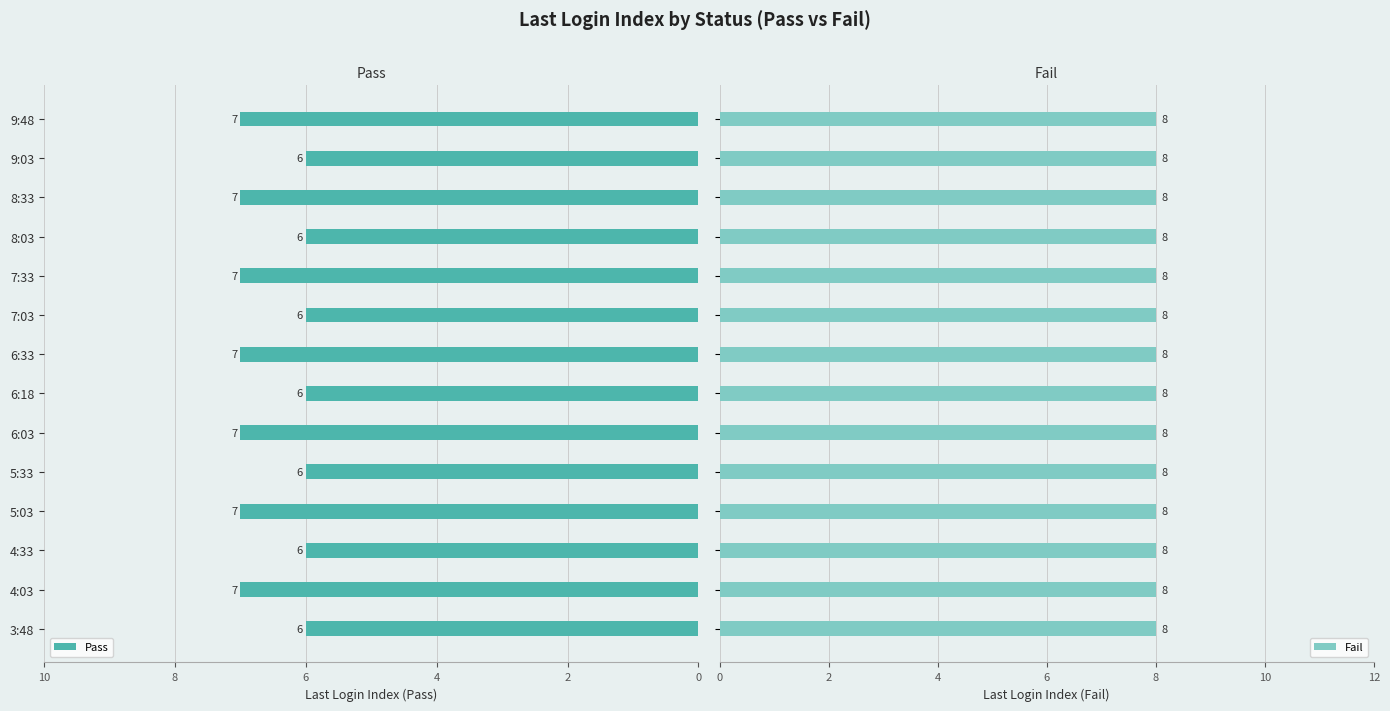

How many Pass values are between 6 and 7?

14